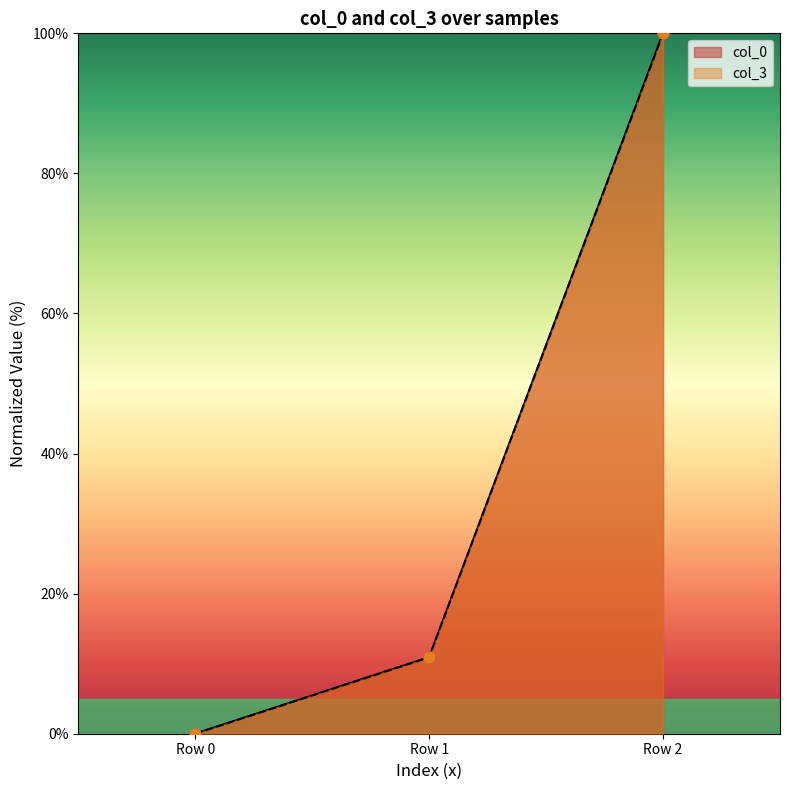

What are all the series names shown in the legend?

col_0, col_3